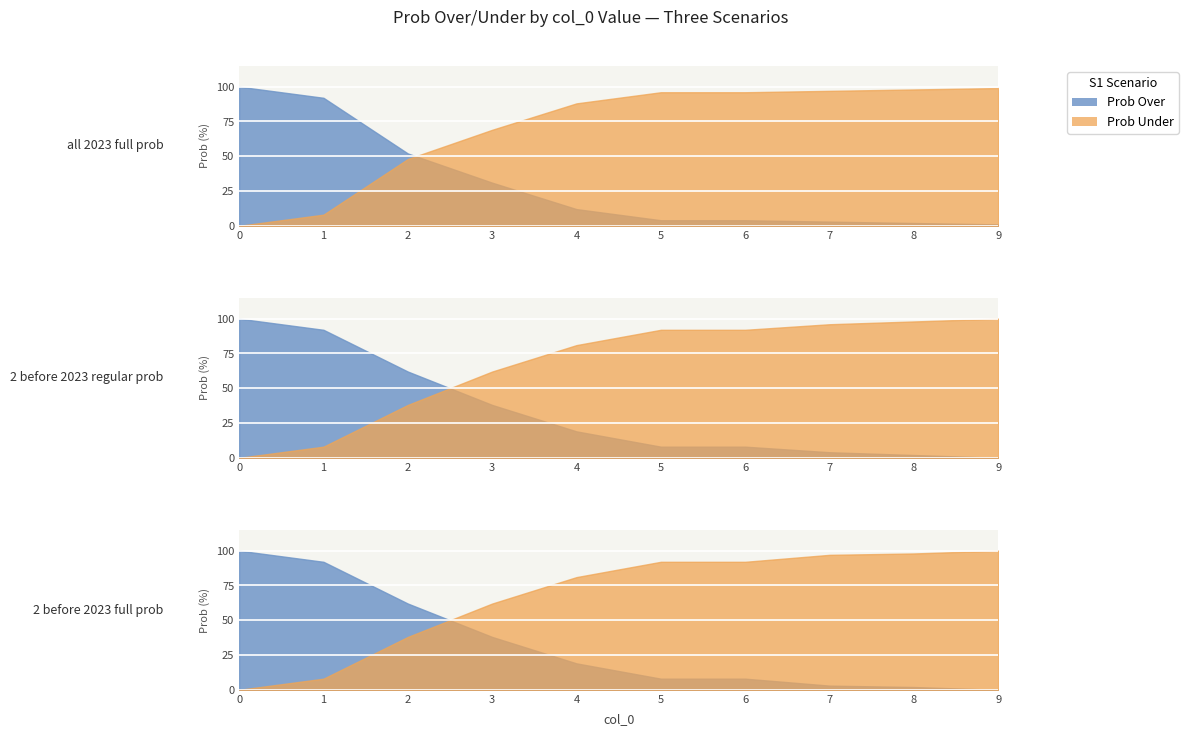

How many lines are shown in the chart?

2